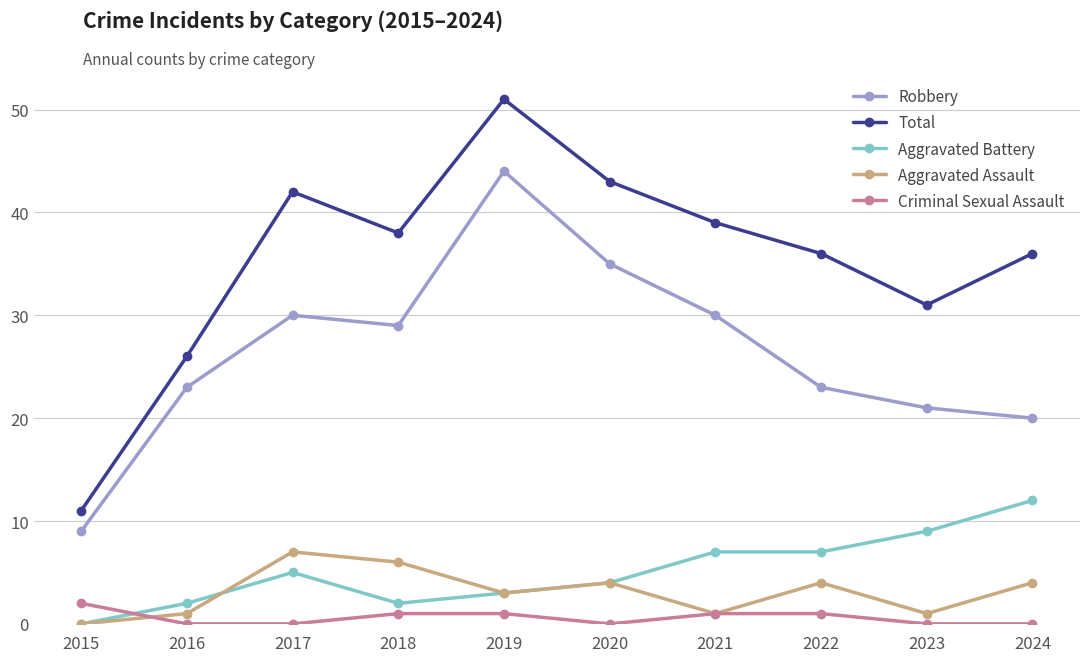

The value of Aggravated Assault at 2022 is 4. True or false?

True